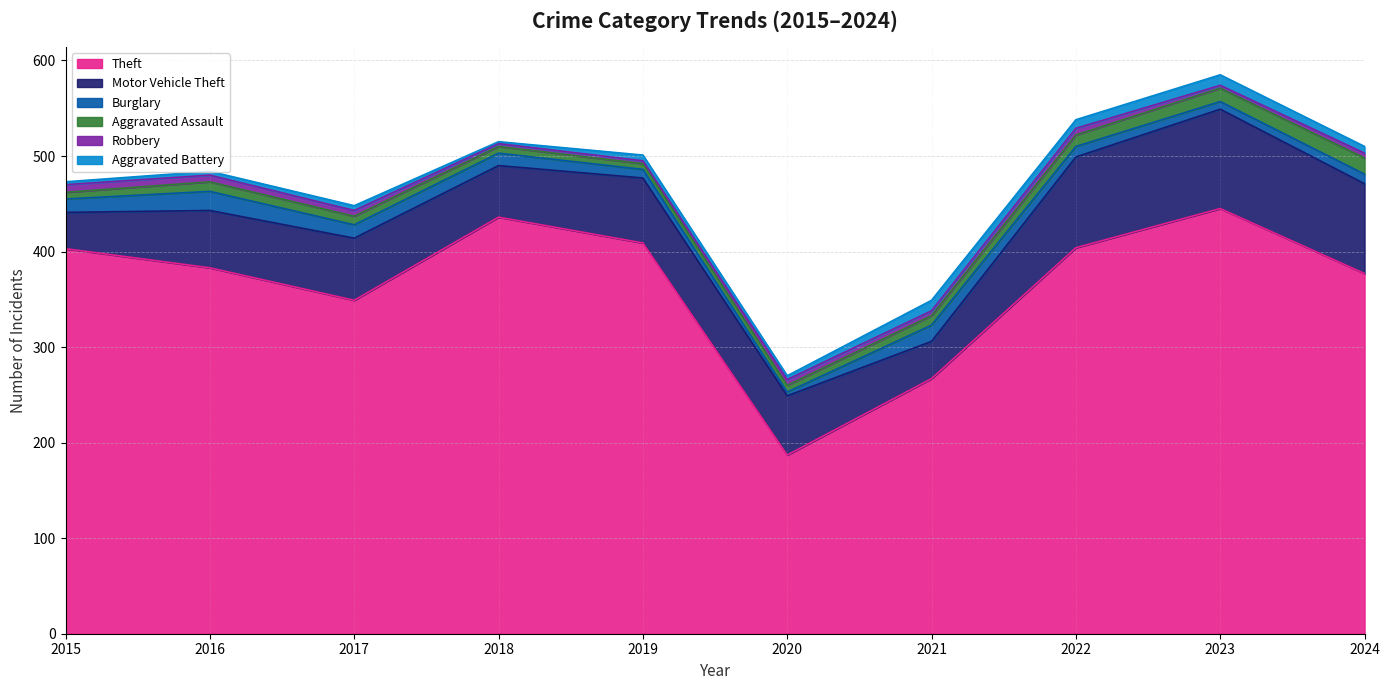

List the series in order of their peak value, lowest first.

Robbery, Aggravated Battery, Aggravated Assault, Burglary, Motor Vehicle Theft, Theft